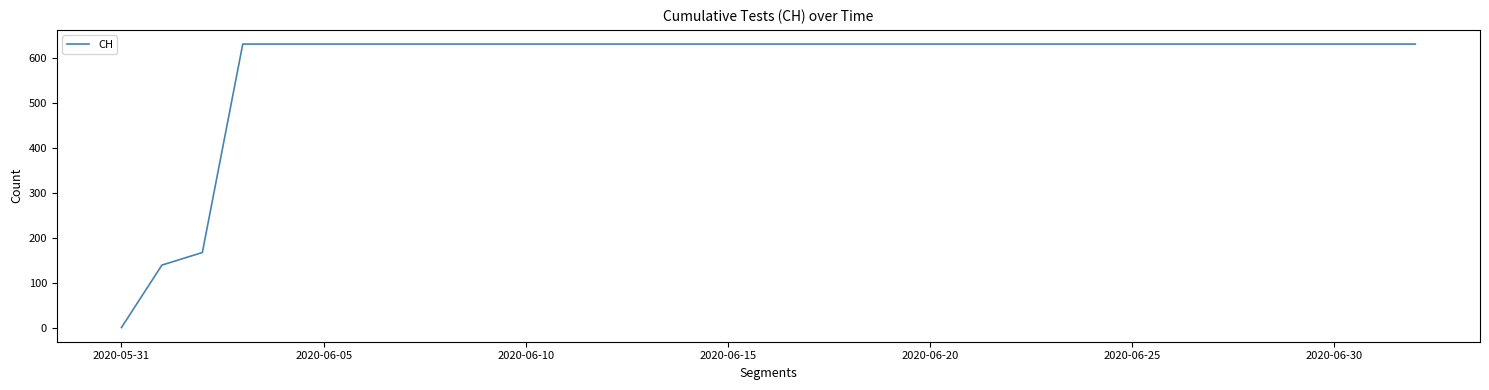

What is the maximum value shown in the chart?

631